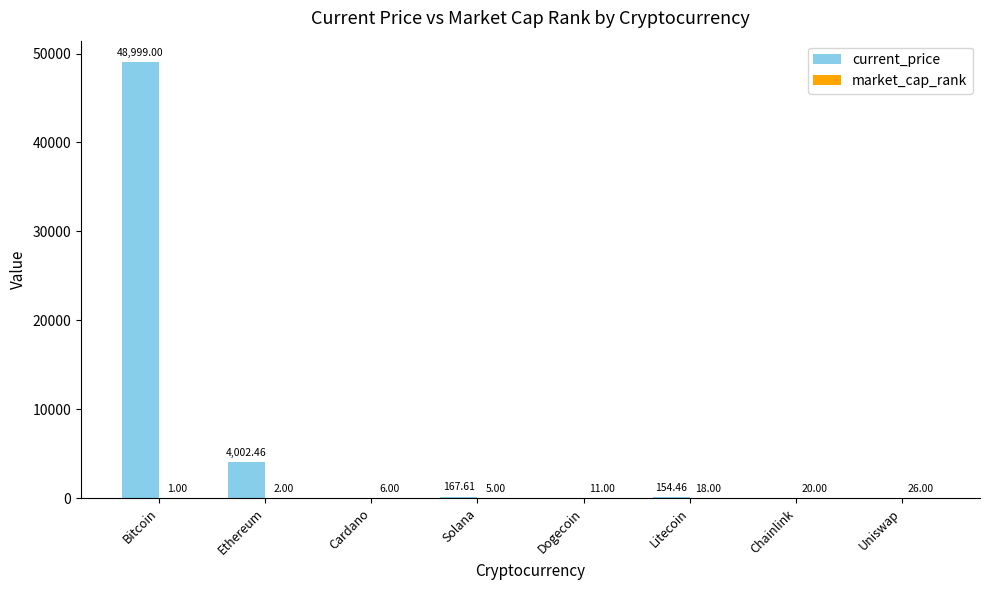

What is the sum of all current_price values?

53360.0